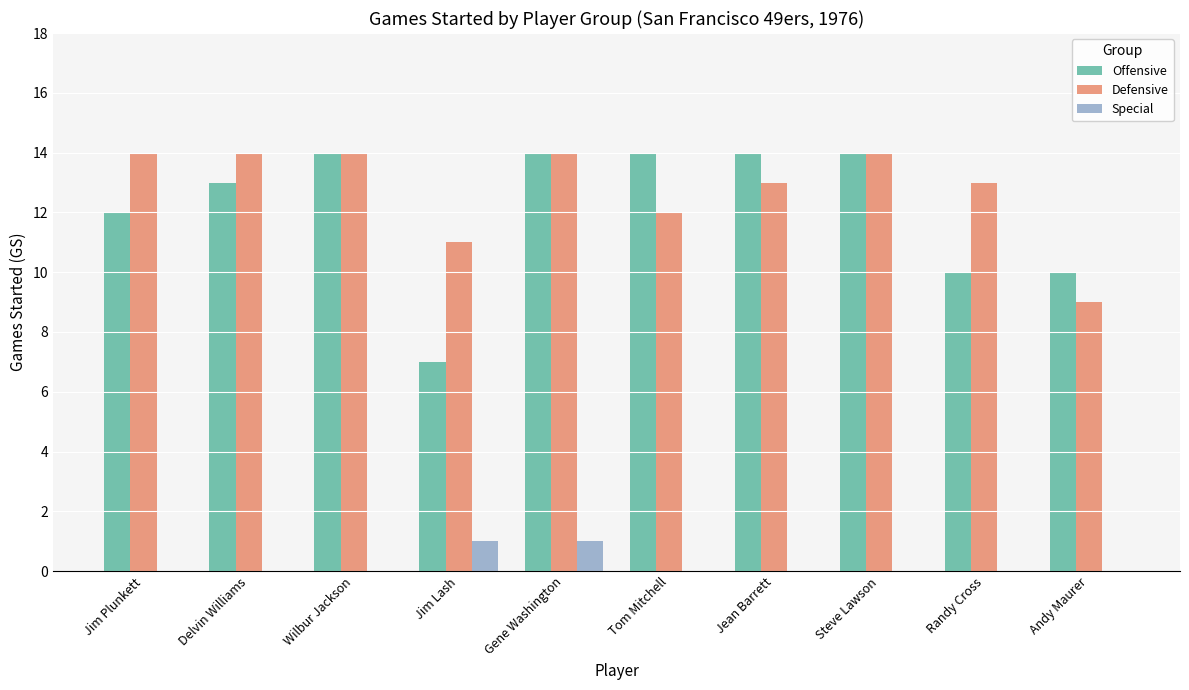

Is the value of Offensive at Wilbur Jackson greater than the value of Special at Andy Maurer?

Yes